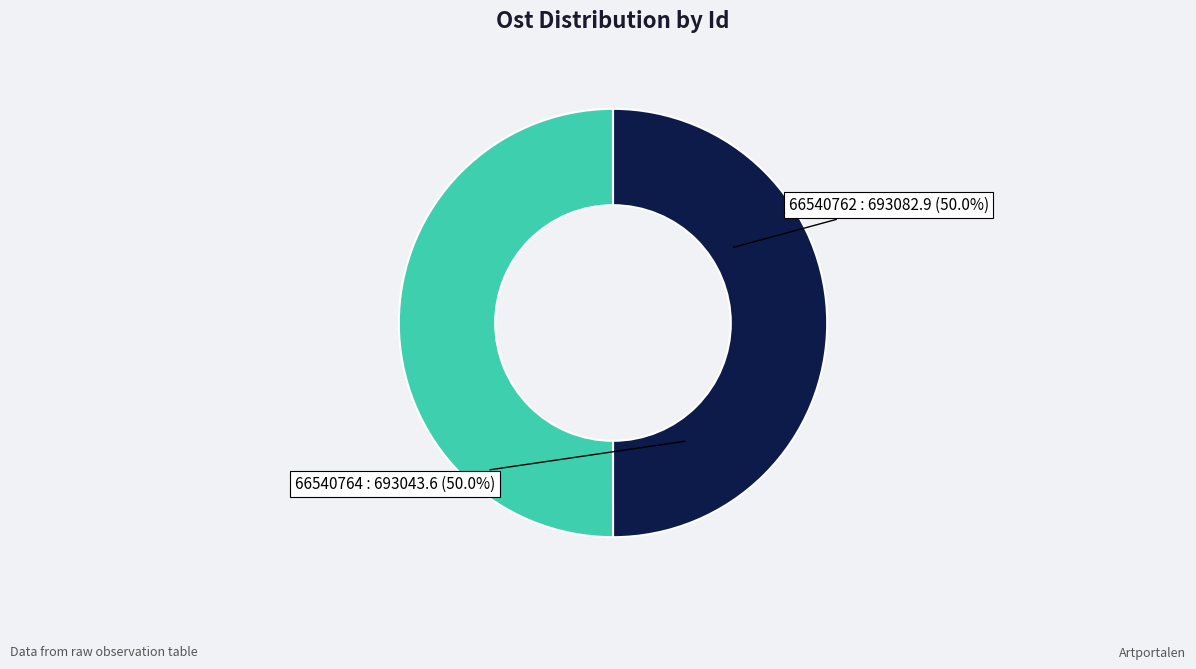

Count the number of slices in the pie.

2